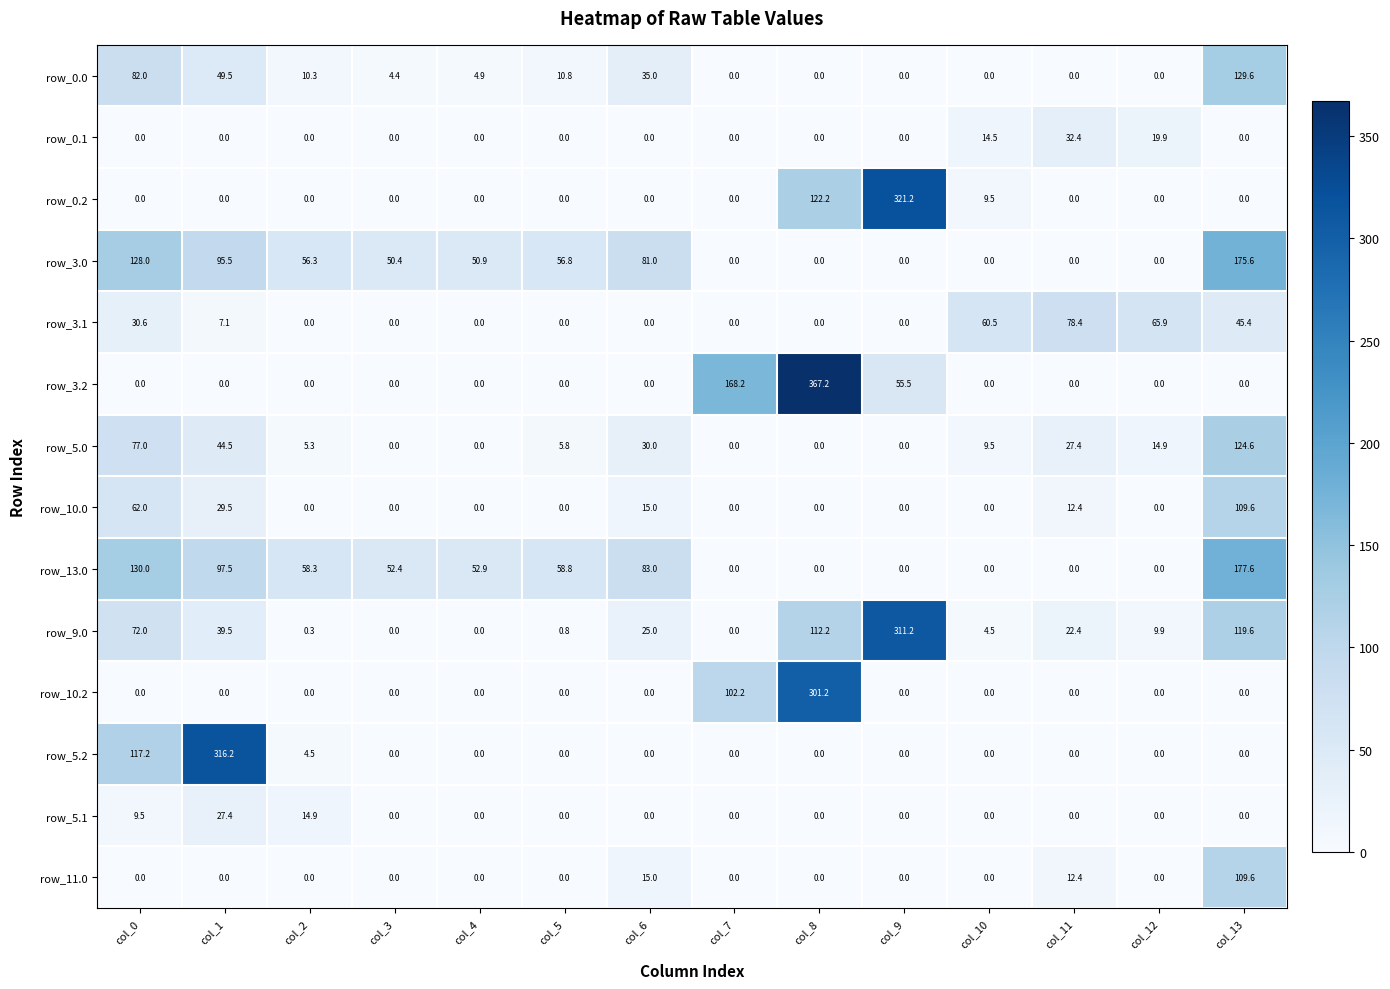

Where is row_0.2 nearest to the value 160?

col_8